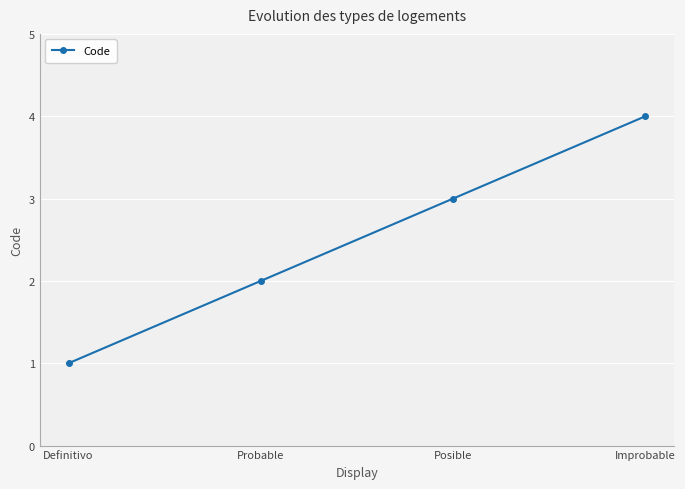

List the labels in order of value, largest first.

Improbable, Posible, Probable, Definitivo